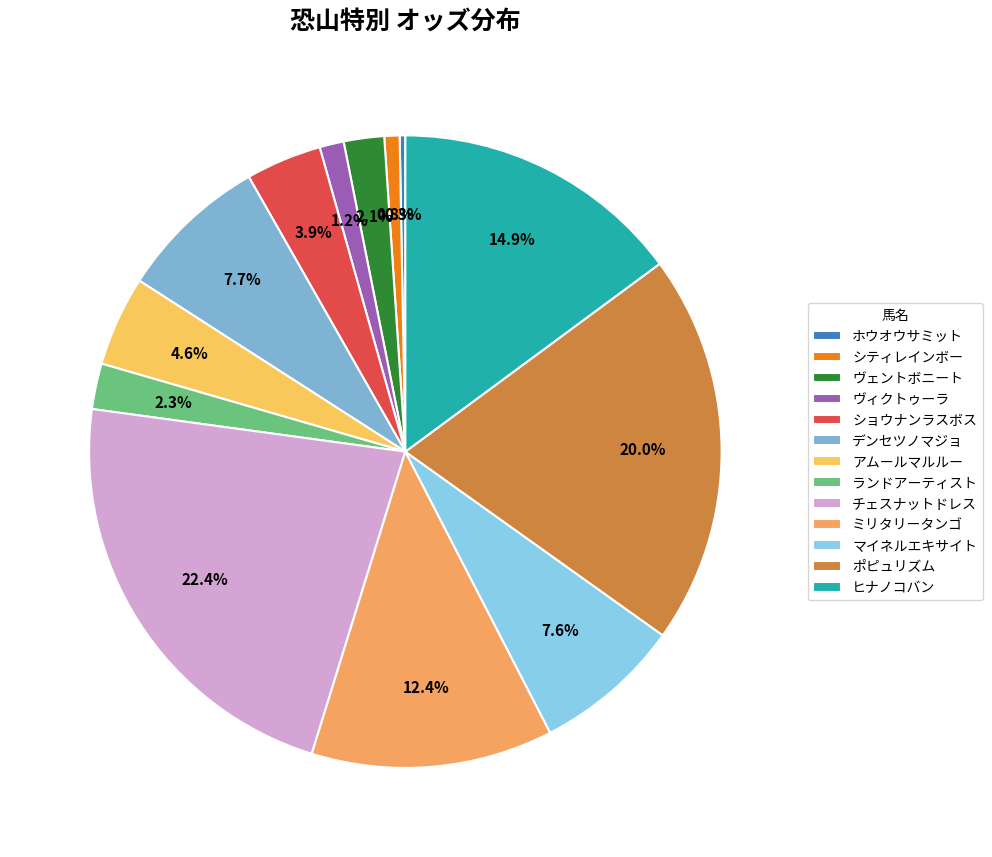

How many segments does this pie chart have?

13